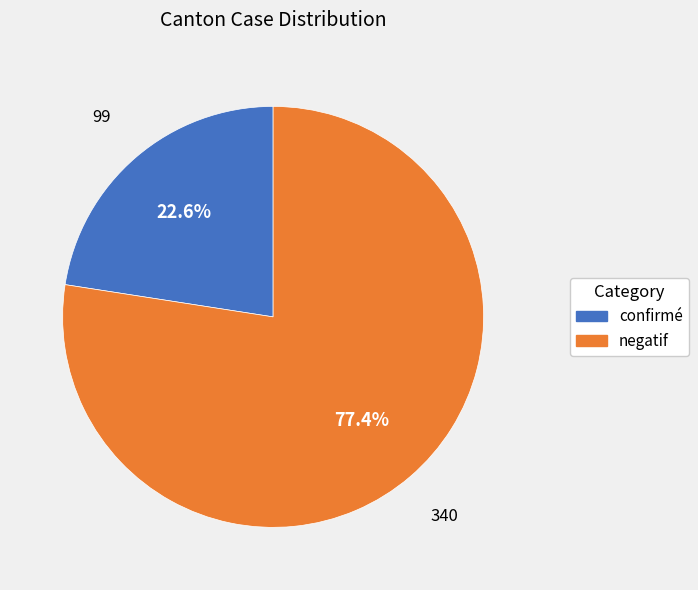

Is there a majority slice in this chart?

Yes